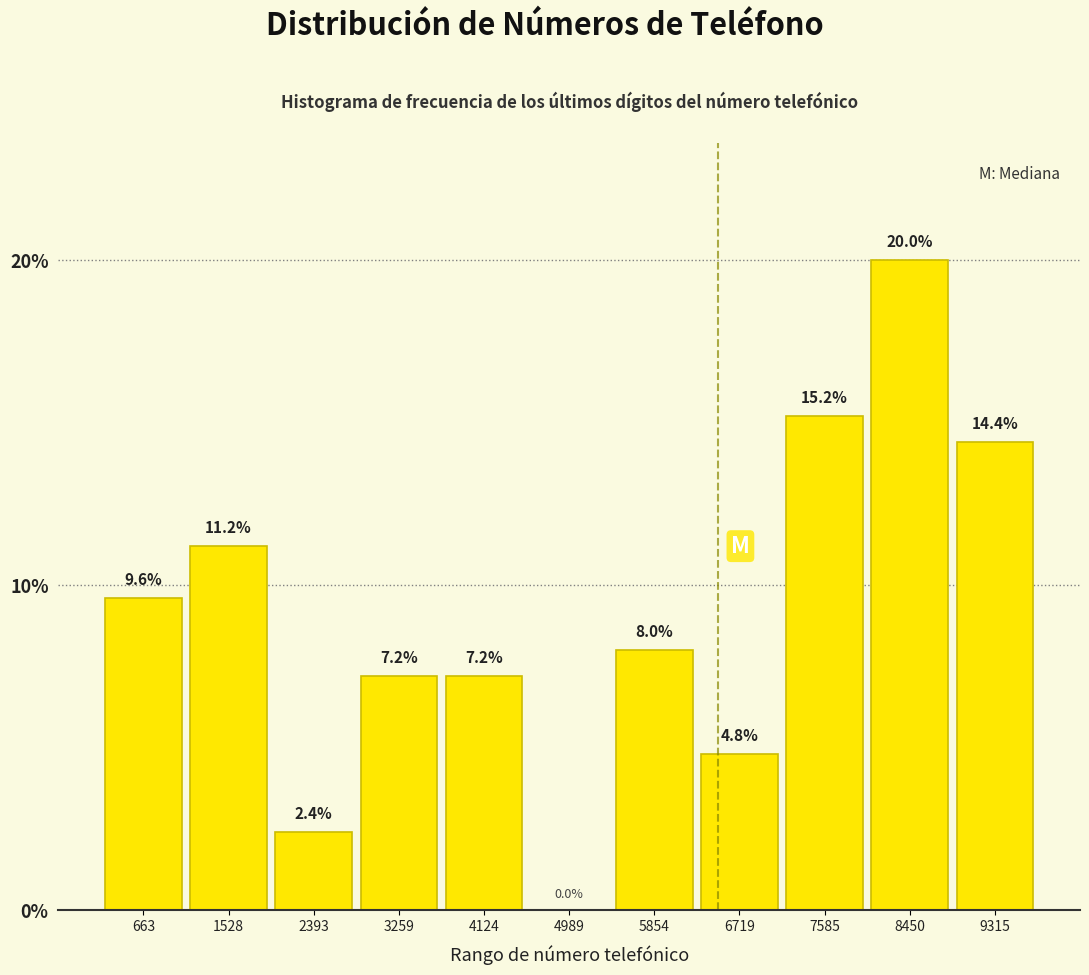

Which range on the x-axis has the tallest bar?

8000 to 8900